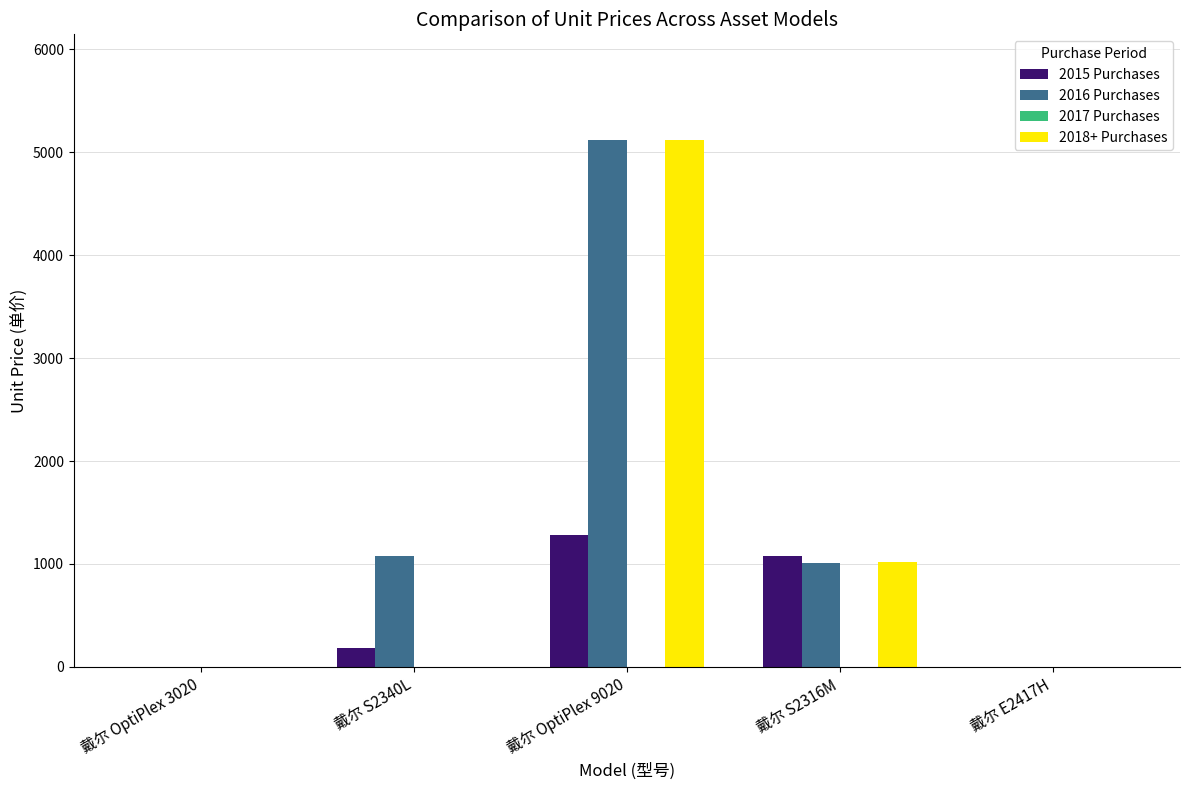

What is the highest value of the 2016 Purchases series?

5120